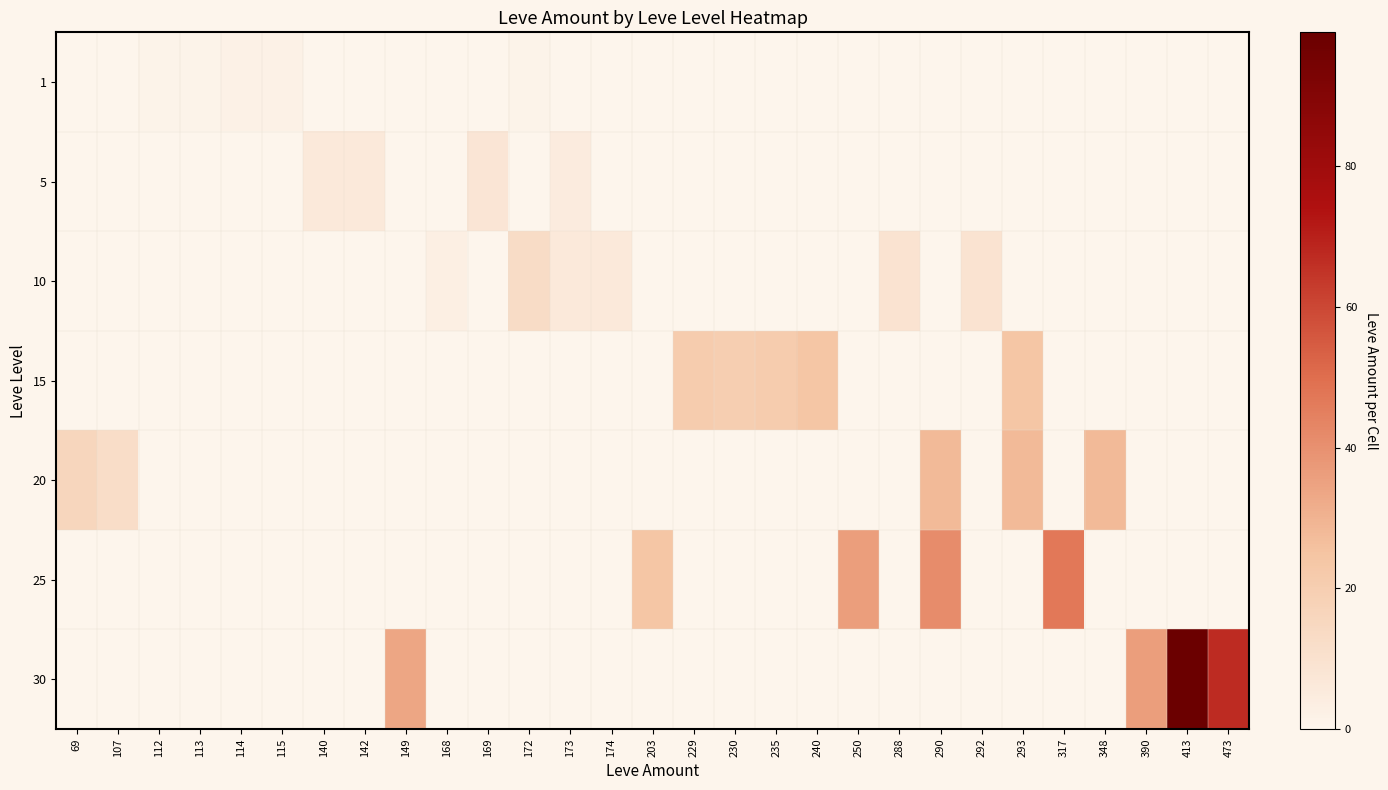

Reading right to left, transcribe all the data shown in this chart.

1: 473=0	413=0	390=0	348=0	317=0	293=0	292=0	290=0	288=0	250=0	240=0	235=0	230=0	229=0	203=0	174=0	173=0	172=1	169=0	168=0	149=0	142=0	140=0	115=2	114=2	113=1	112=1	107=0	69=0
5: 473=0	413=0	390=0	348=0	317=0	293=0	292=0	290=0	288=0	250=0	240=0	235=0	230=0	229=0	203=0	174=0	173=5	172=0	169=8	168=0	149=0	142=6	140=6	115=0	114=0	113=0	112=0	107=0	69=0
10: 473=0	413=0	390=0	348=0	317=0	293=0	292=9	290=0	288=9	250=0	240=0	235=0	230=0	229=0	203=0	174=6	173=6	172=13	169=0	168=3	149=0	142=0	140=0	115=0	114=0	113=0	112=0	107=0	69=0
15: 473=0	413=0	390=0	348=0	317=0	293=24	292=0	290=0	288=0	250=0	240=24	235=21	230=20	229=21	203=0	174=0	173=0	172=0	169=0	168=0	149=0	142=0	140=0	115=0	114=0	113=0	112=0	107=0	69=0
20: 473=0	413=0	390=0	348=28	317=0	293=28	292=0	290=28	288=0	250=0	240=0	235=0	230=0	229=0	203=0	174=0	173=0	172=0	169=0	168=0	149=0	142=0	140=0	115=0	114=0	113=0	112=0	107=12	69=16
25: 473=0	413=0	390=0	348=0	317=47	293=0	292=0	290=41	288=0	250=36	240=0	235=0	230=0	229=0	203=24	174=0	173=0	172=0	169=0	168=0	149=0	142=0	140=0	115=0	114=0	113=0	112=0	107=0	69=0
30: 473=67	413=99	390=36	348=0	317=0	293=0	292=0	290=0	288=0	250=0	240=0	235=0	230=0	229=0	203=0	174=0	173=0	172=0	169=0	168=0	149=34	142=0	140=0	115=0	114=0	113=0	112=0	107=0	69=0